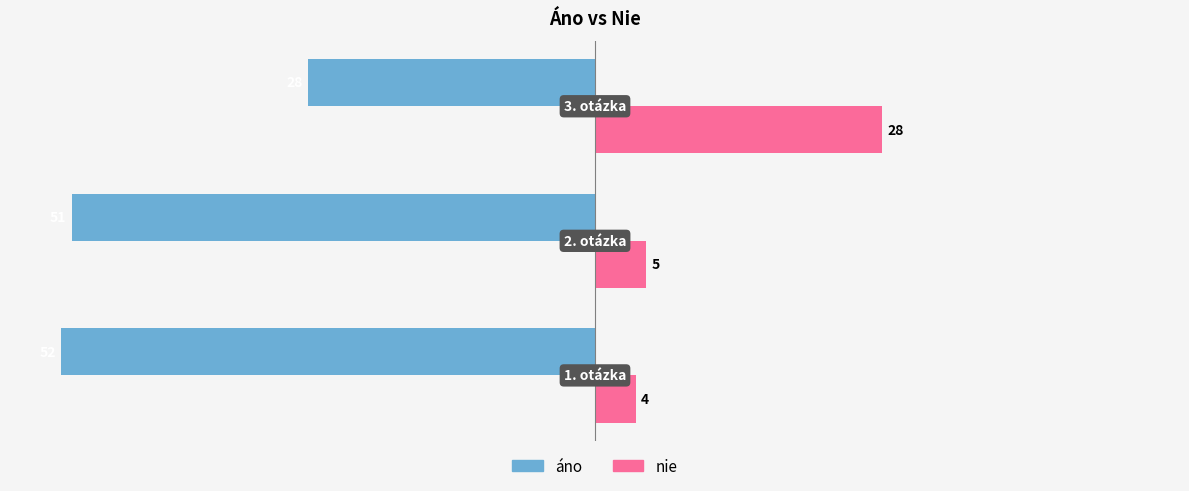

Rank the series by their maximum value, from highest to lowest.

nie, áno